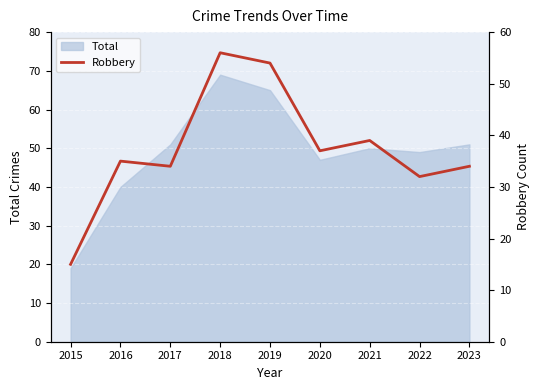

Is it true that the value at 2022 is 32?

True